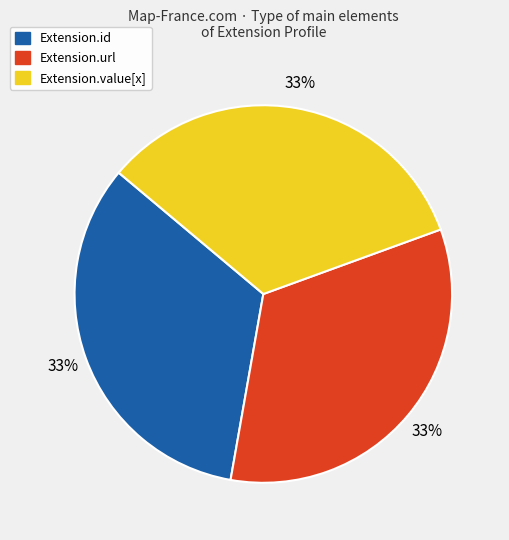

Does any single category account for the majority?

No